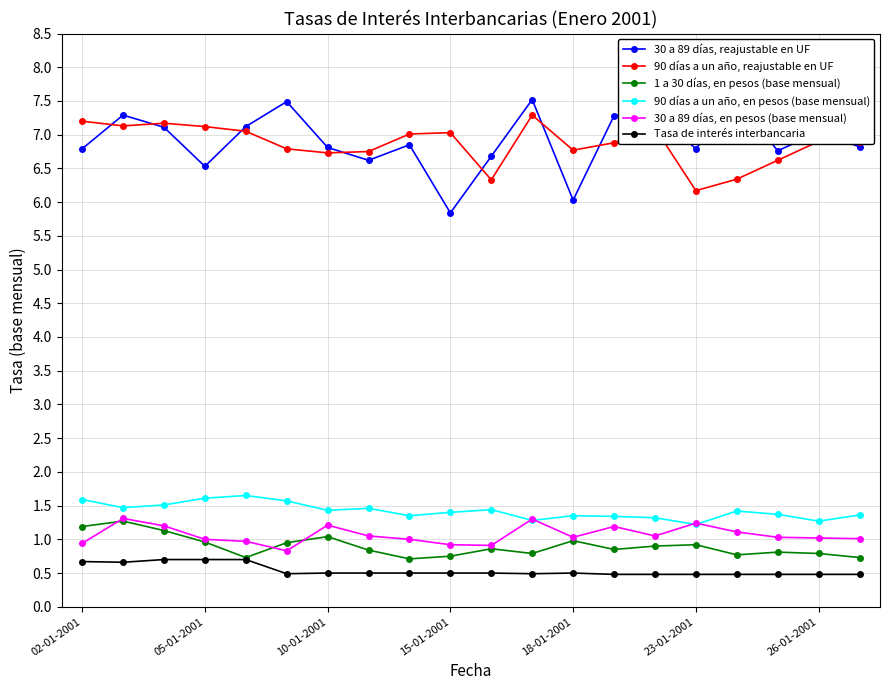

The value of 1 a 30 días, en pesos (base mensual) at 18-01-2001 is 0.6. True or false?

False